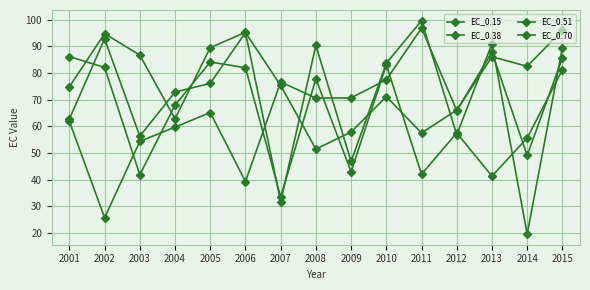

Between which two adjacent categories do EC_0.70 and EC_0.15 first intersect?

2006 and 2007